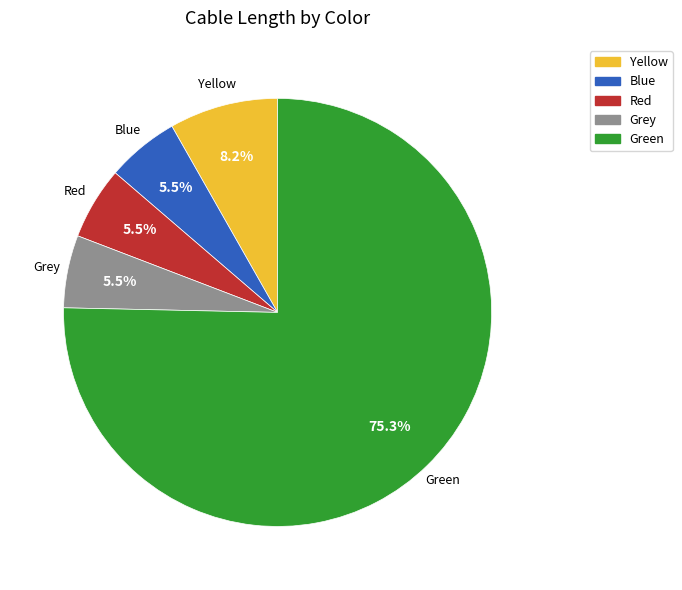

What is the majority slice?

Green